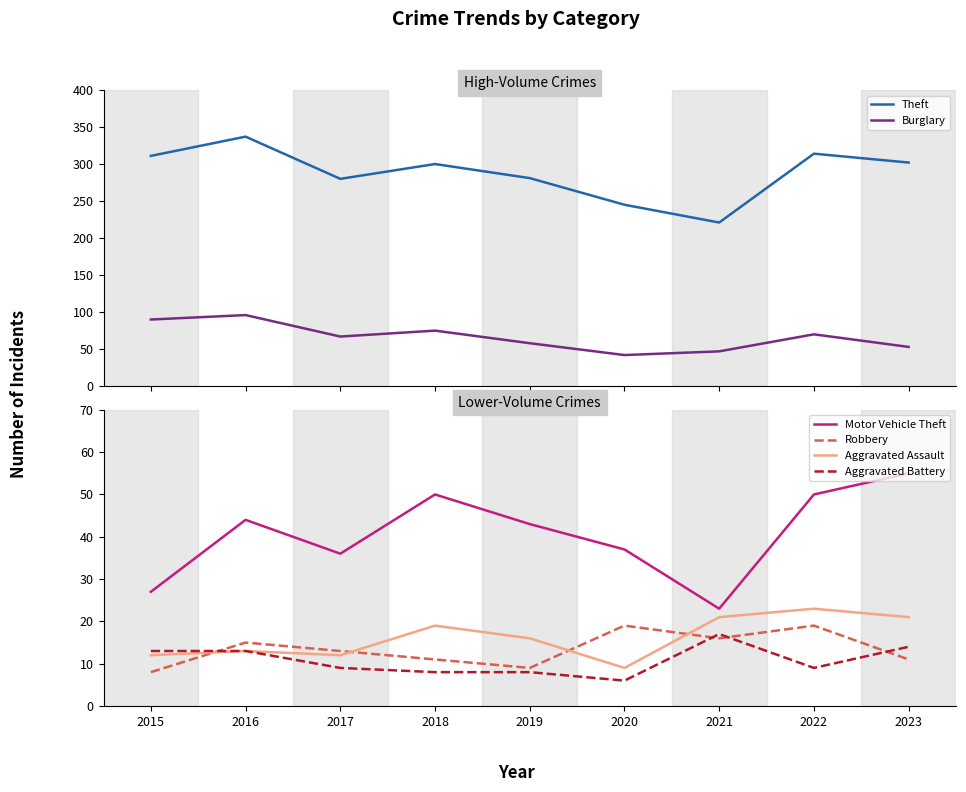

What is the difference between the highest and lowest values at 2020?

239